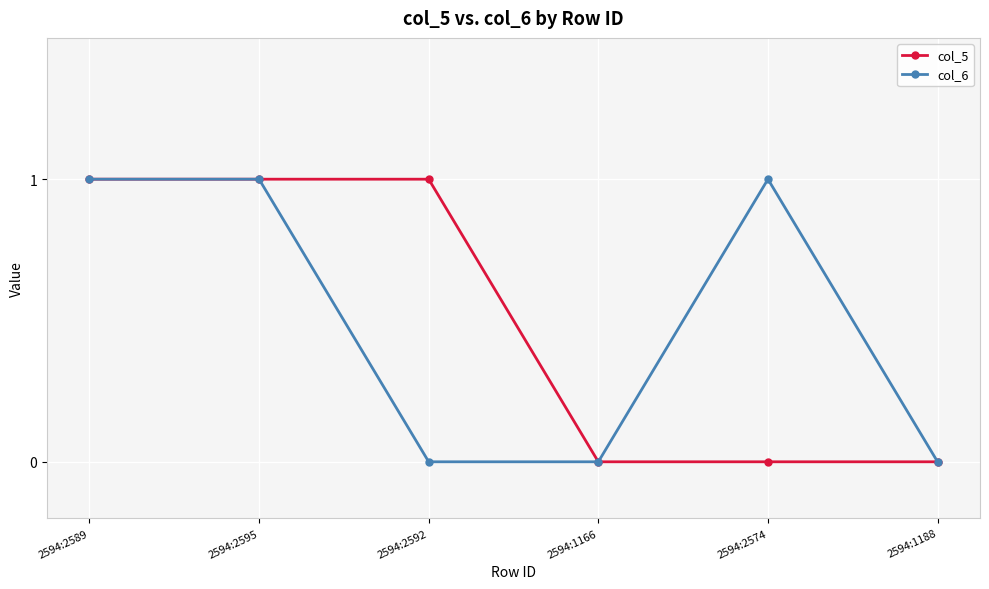

True or false: col_6 has a value of -1 at 2594:1188.

False